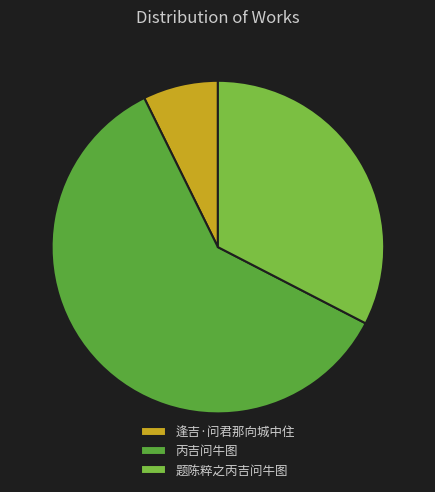

Which category accounts for the majority?

丙吉问牛图